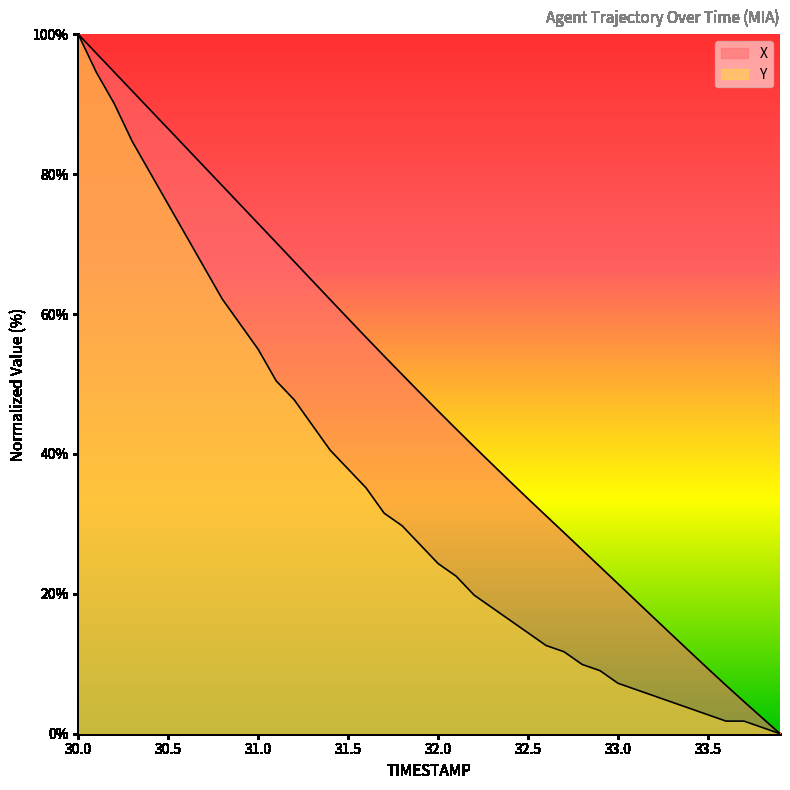

The value of Y at 32.5 is 14.4. True or false?

True